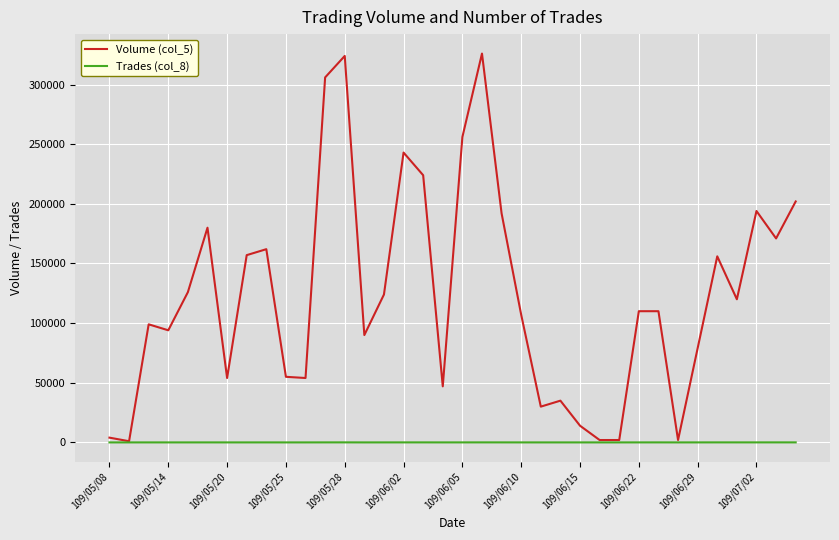

Which series has the widest spread of values?

Volume (col_5)